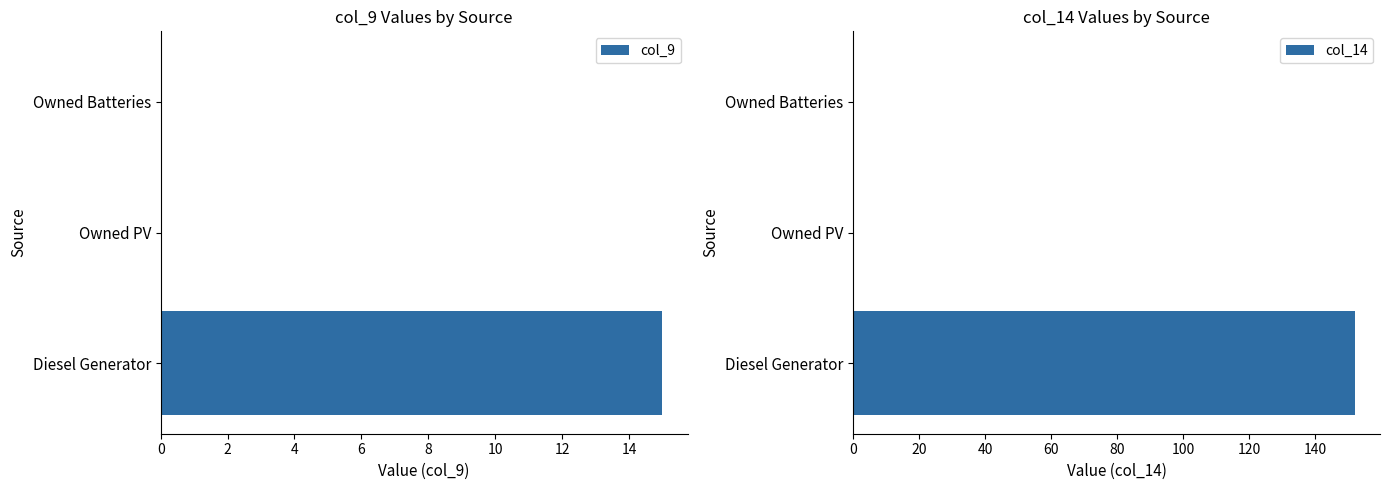

Rank the series by their maximum value, from lowest to highest.

col_9, col_14